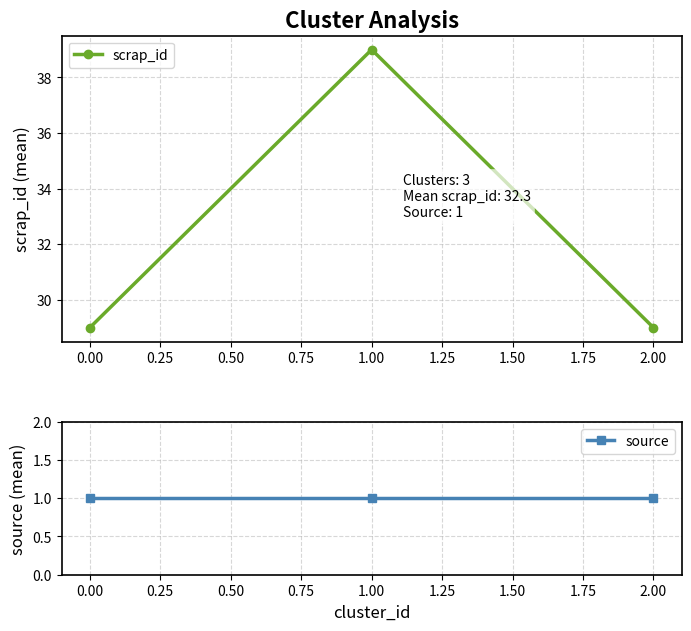

True or false: scrap_id has a value of 42 at 0.00.

False